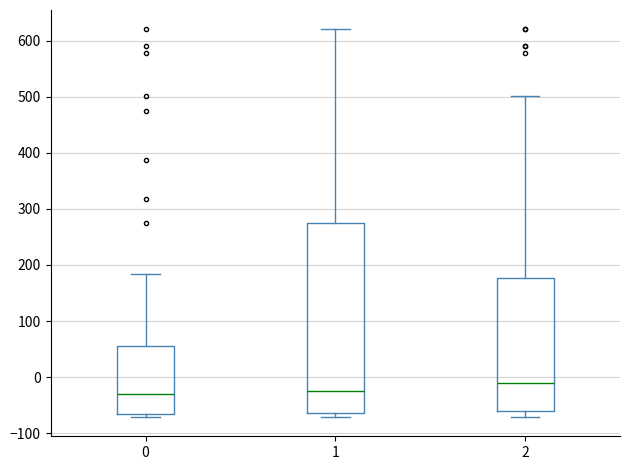

Reading left to right, read every box against the y-axis: the position of its median line, the range the box covers, and the ends of its whiskers. The values are not printed on the chart, so give them approximately, as read against the axis.

0: median -30, box -70 to 50, whiskers -70 (just below the box's lower edge) to 180
1: median -30, box -60 to 280, whiskers -70 to 620
2: median -10, box -60 to 180, whiskers -70 to 500